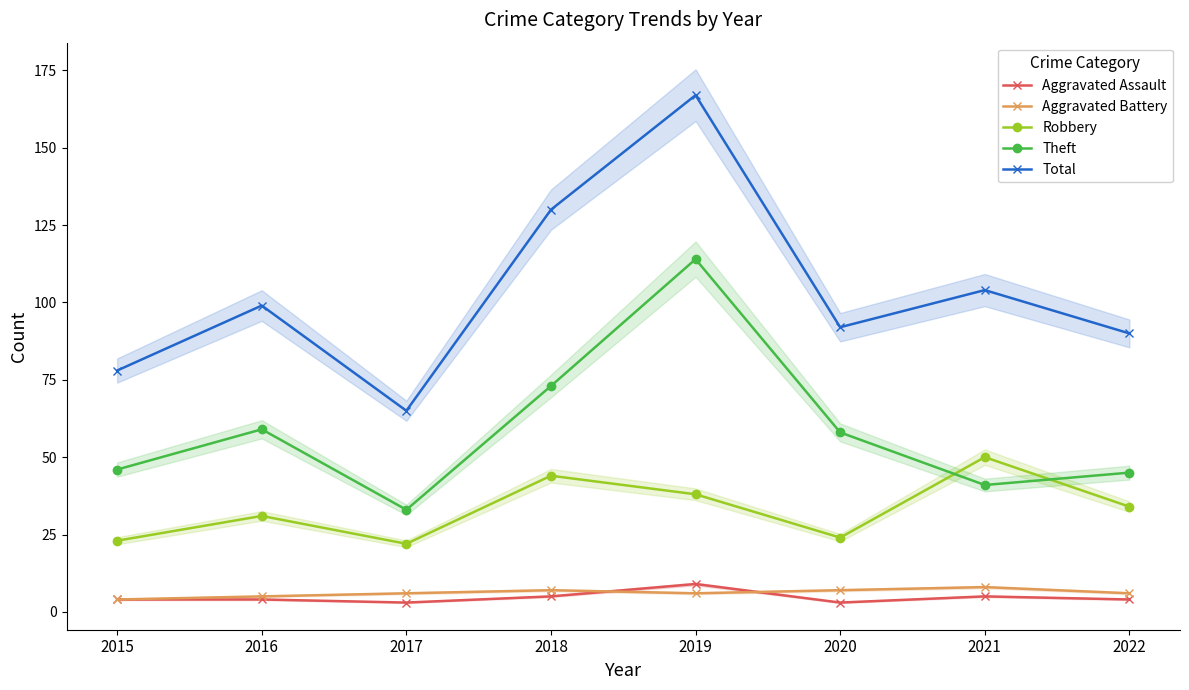

At which label does Theft reach its peak?

2019